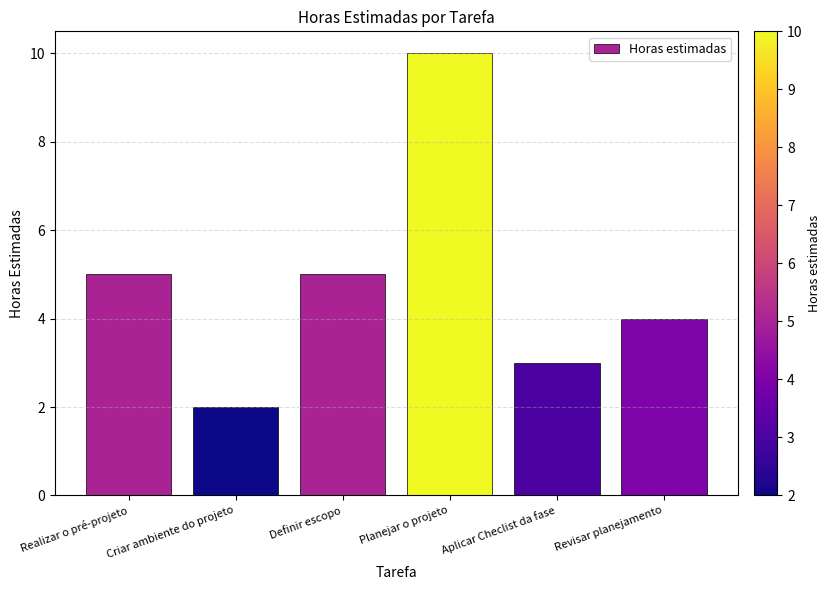

What is the minimum value shown in the chart?

2